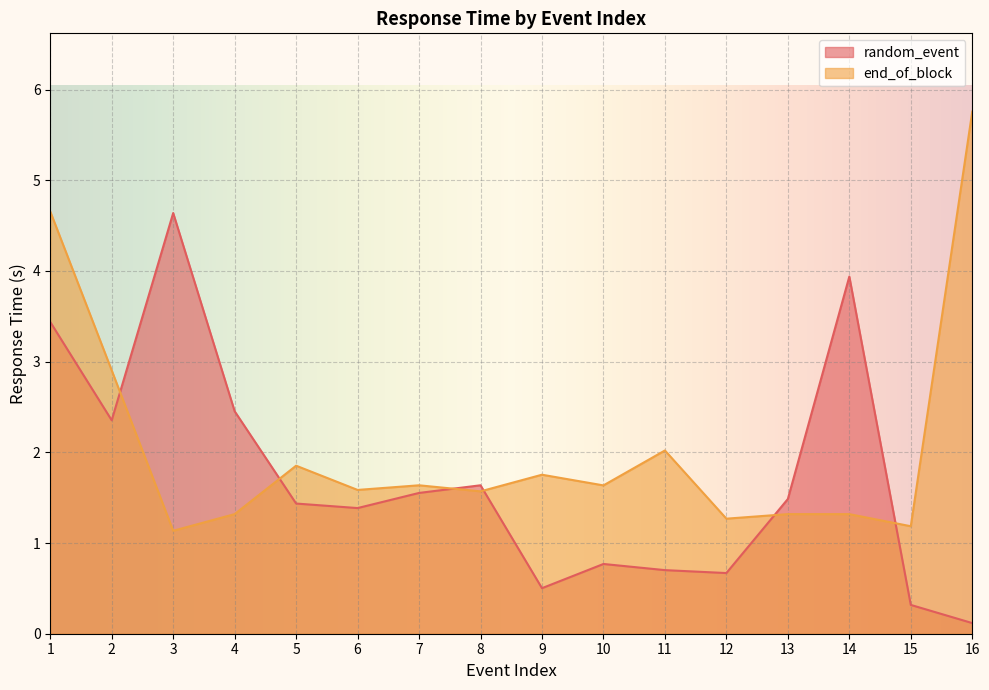

Is it true that random_event equals 1.1 at 7?

False